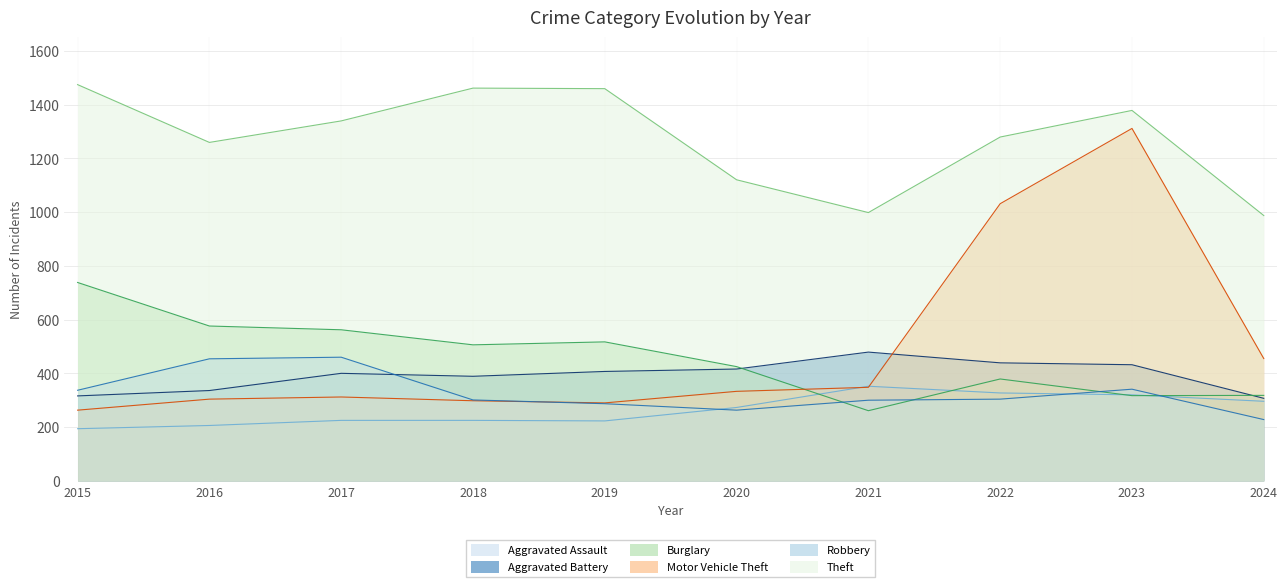

Which series has the widest spread of values?

Motor Vehicle Theft